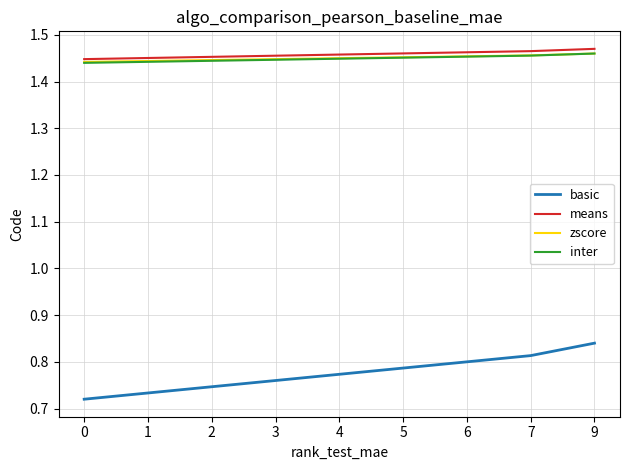

How many distinct data groups are displayed?

4